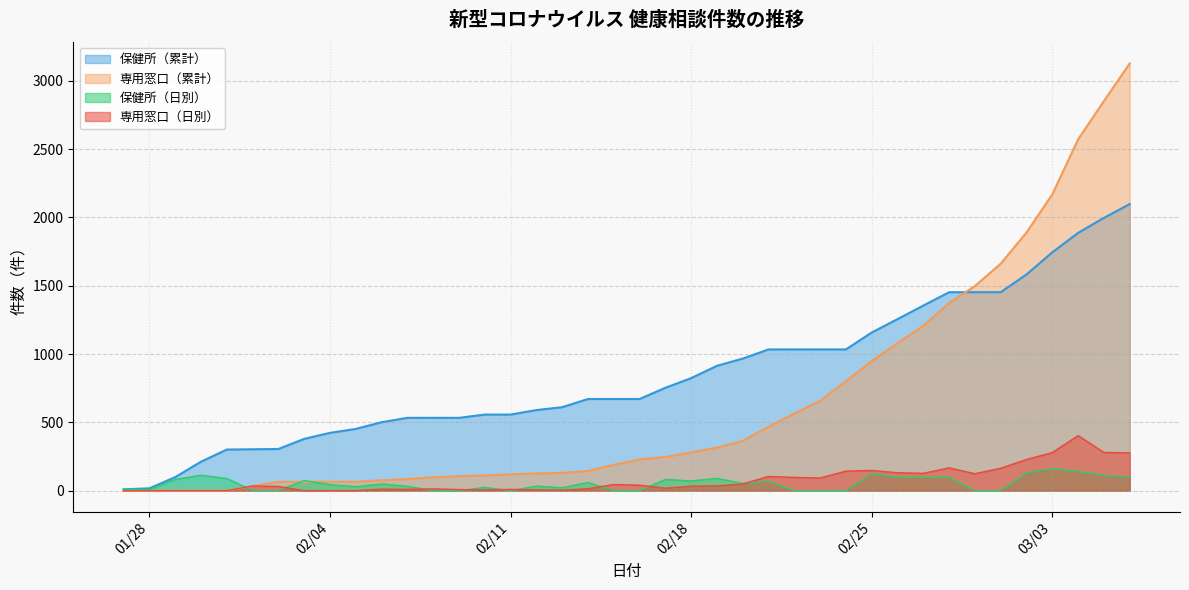

At how many categories does at least one series exceed 2001?

4